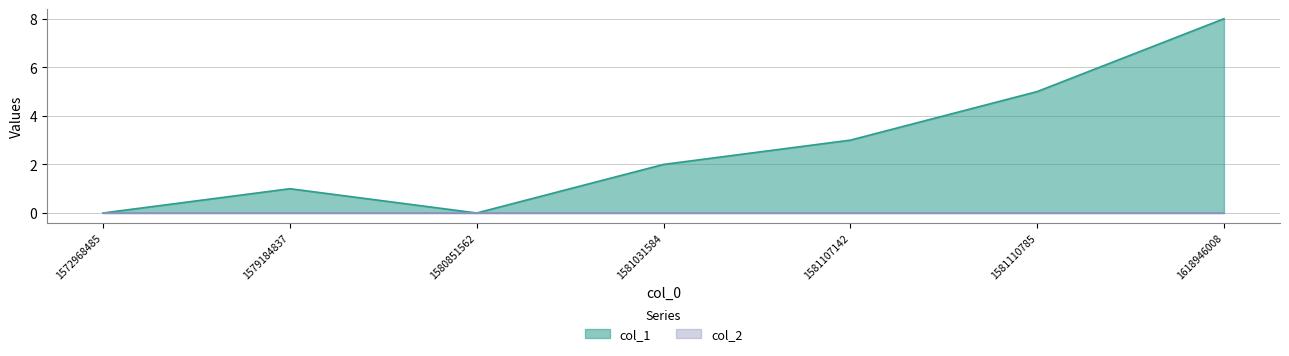

Between 1581031584 and 1581110785, which is larger?

1581110785